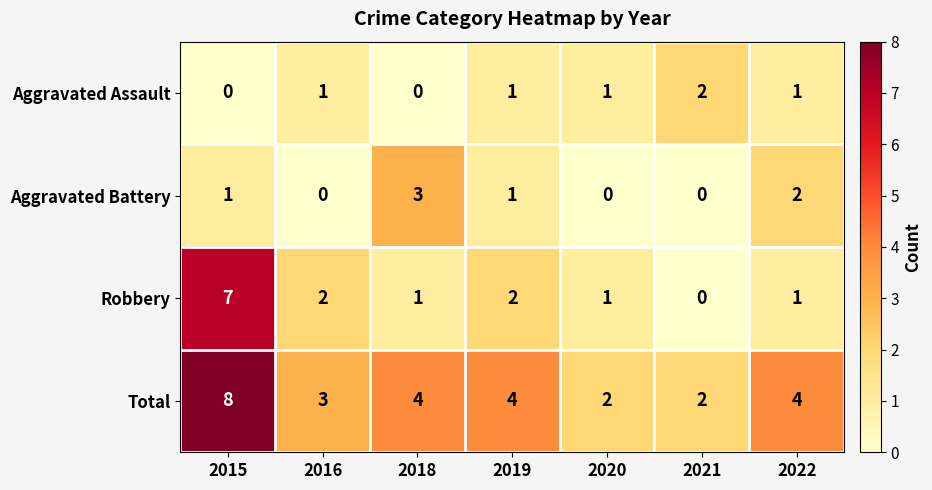

How many data points does each series have?

7